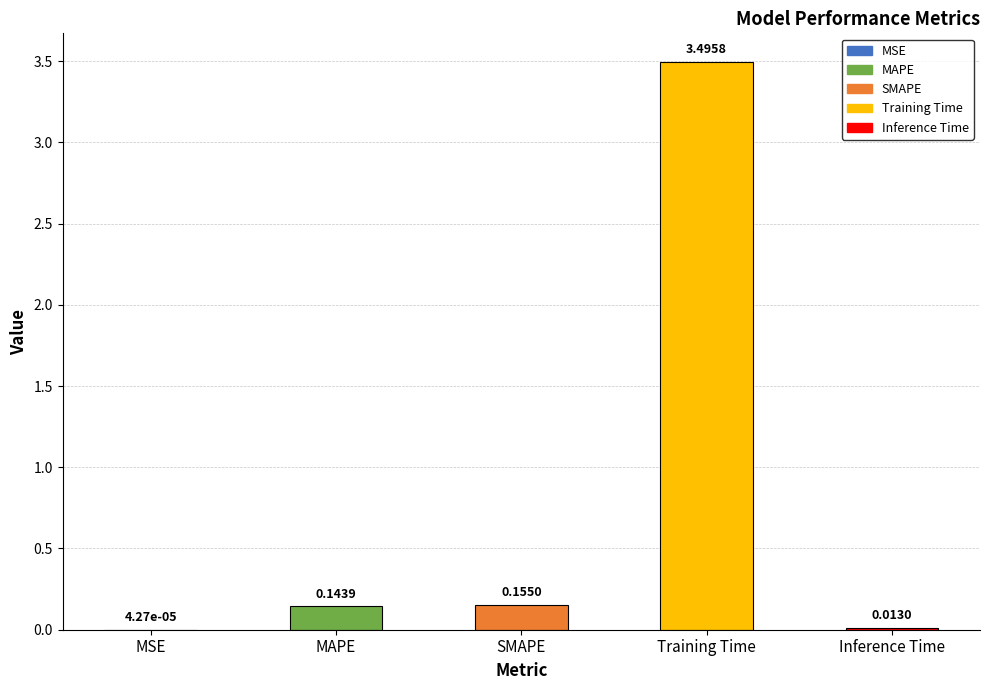

Are the bars grouped side by side (vs. stacked)?

No